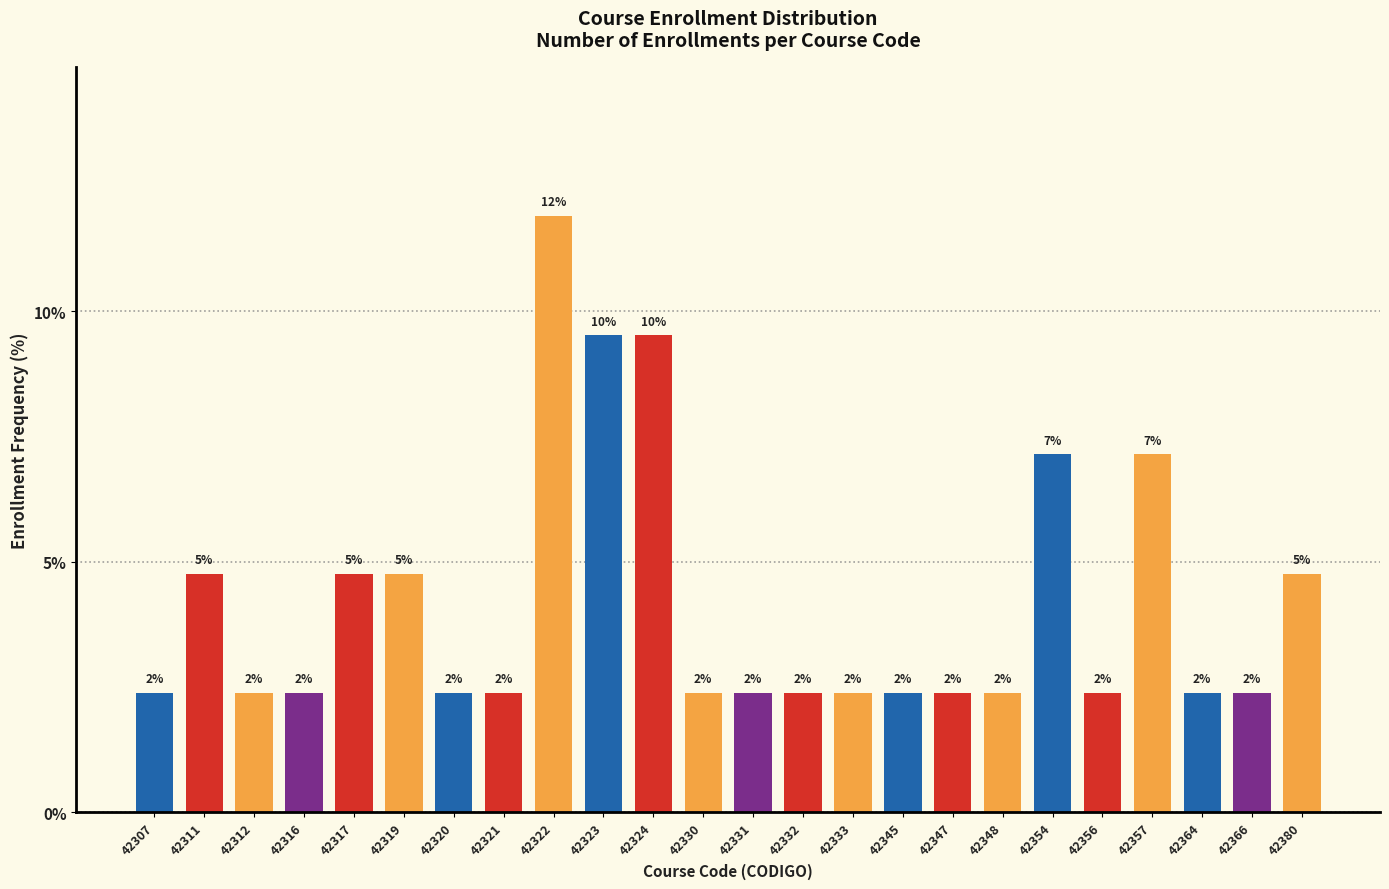

Are the bars horizontal?

No